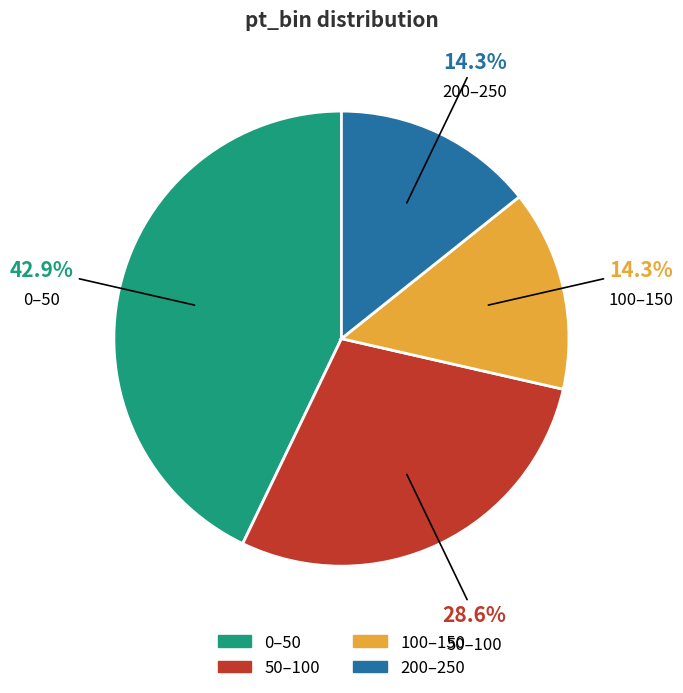

Does 100–150 represent more than half of the total?

No